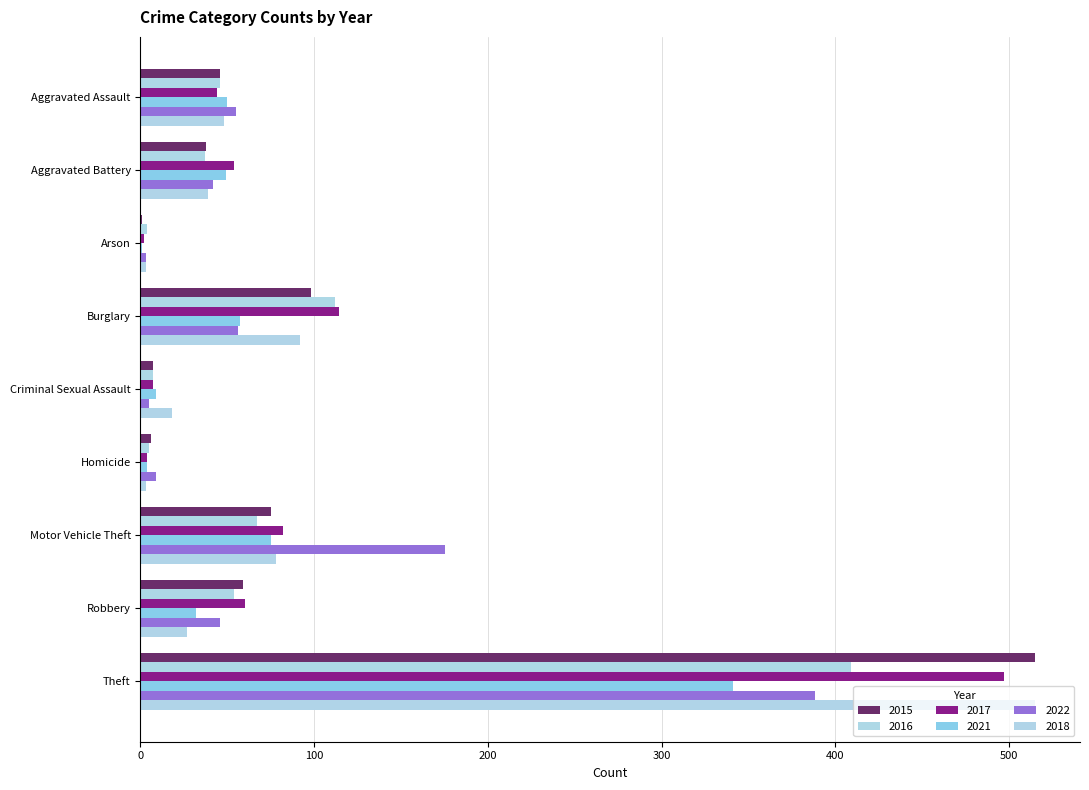

Count the number of data series in this chart.

6